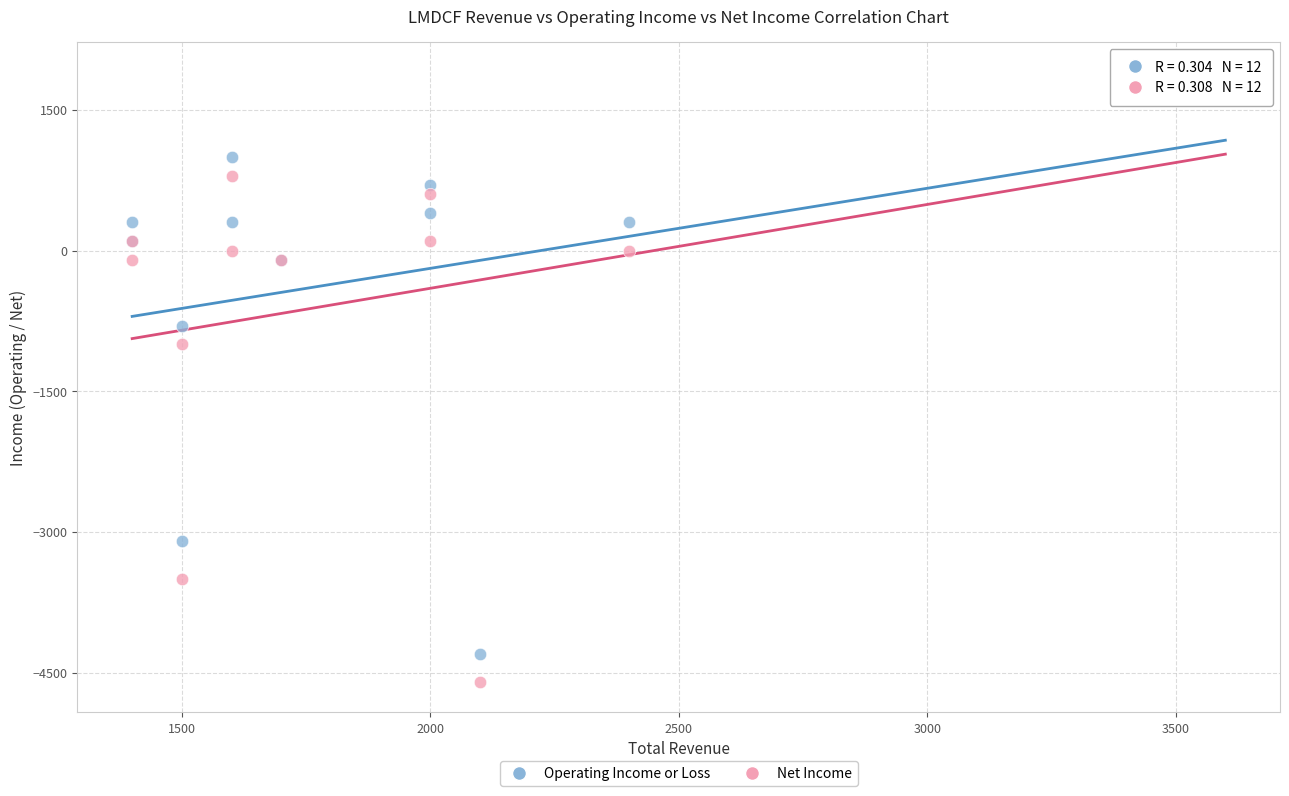

What are all the series names shown in the legend?

Operating Income or Loss, Net Income